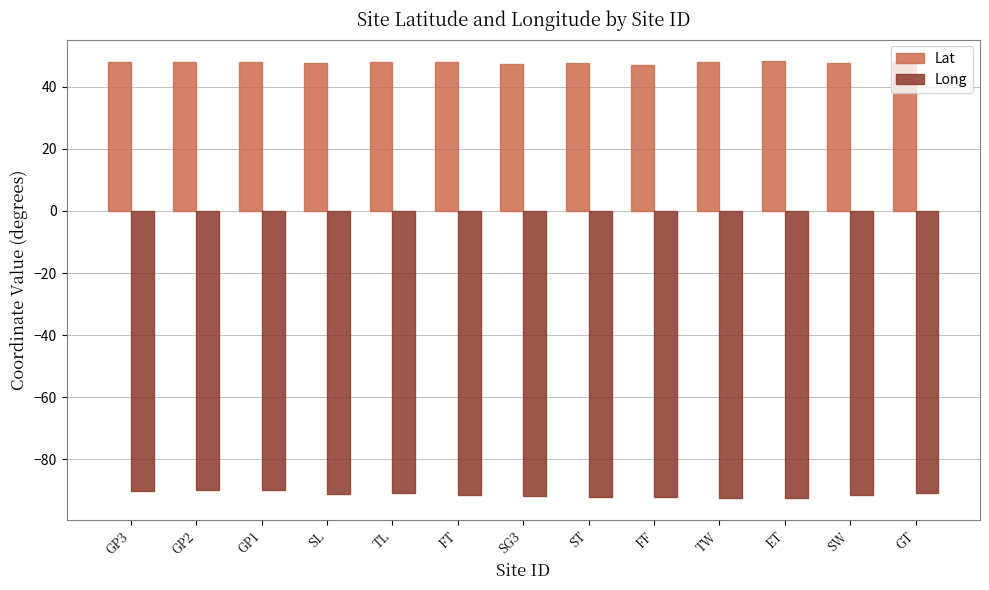

List the series in order of their overall mean, lowest first.

Long, Lat